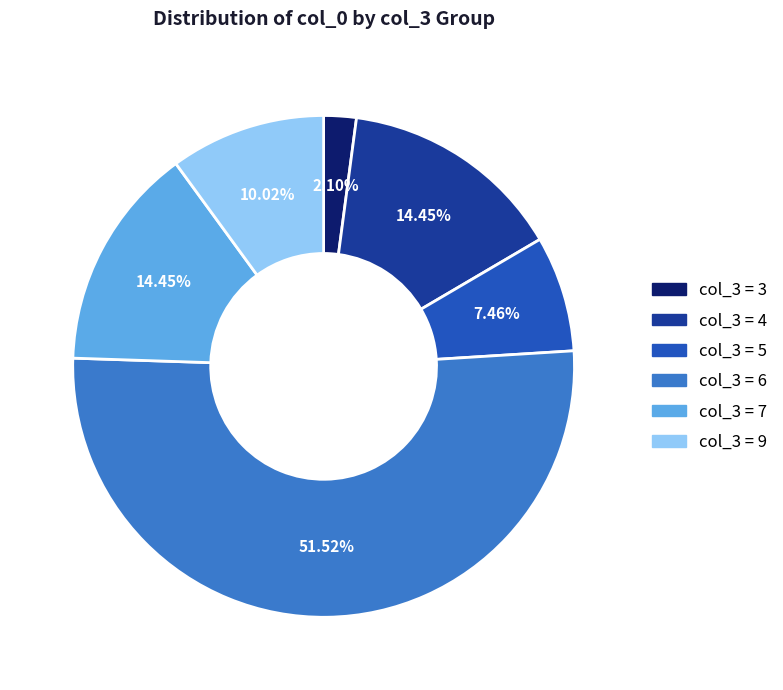

Is there a majority slice in this chart?

Yes